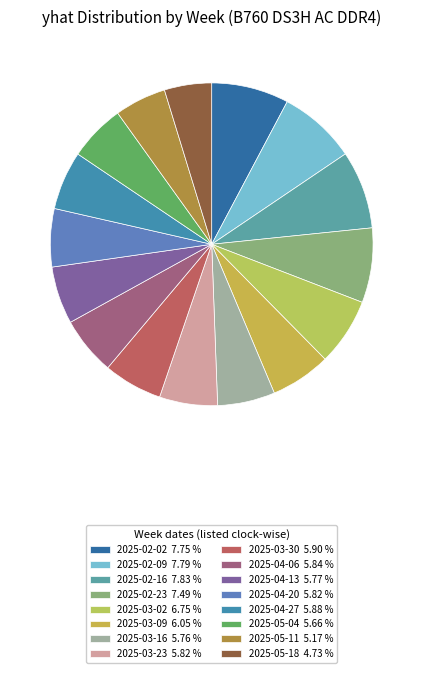

How many segments does this pie chart have?

16